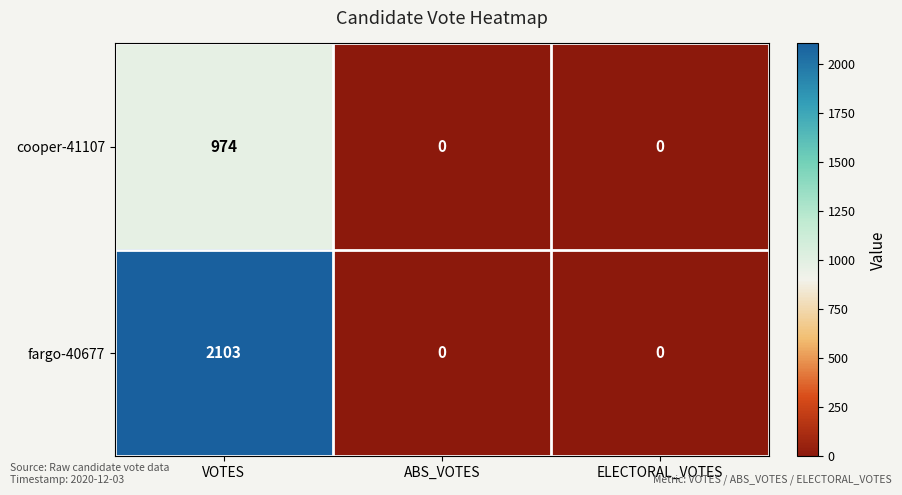

List the series in order of their peak value, highest first.

fargo-40677, cooper-41107